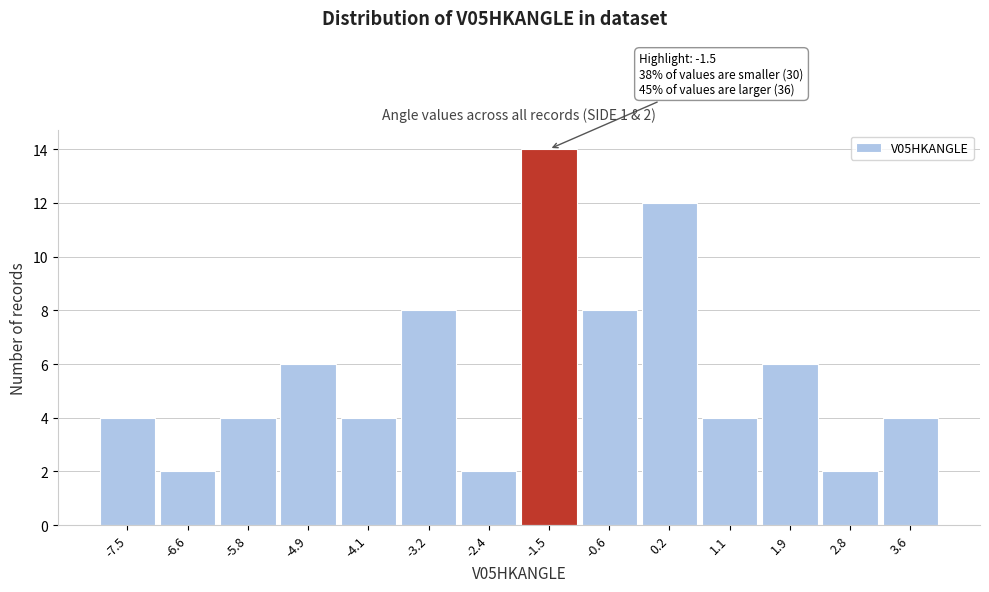

Reading left to right, list all the values displayed in this chart.

-7.5=4	-6.6=2	-5.8=4	-4.9=6	-4.1=4	-3.2=8	-2.4=2	-1.5=14	-0.6=8	0.2=12	1.1=4	1.9=6	2.8=2	3.6=4